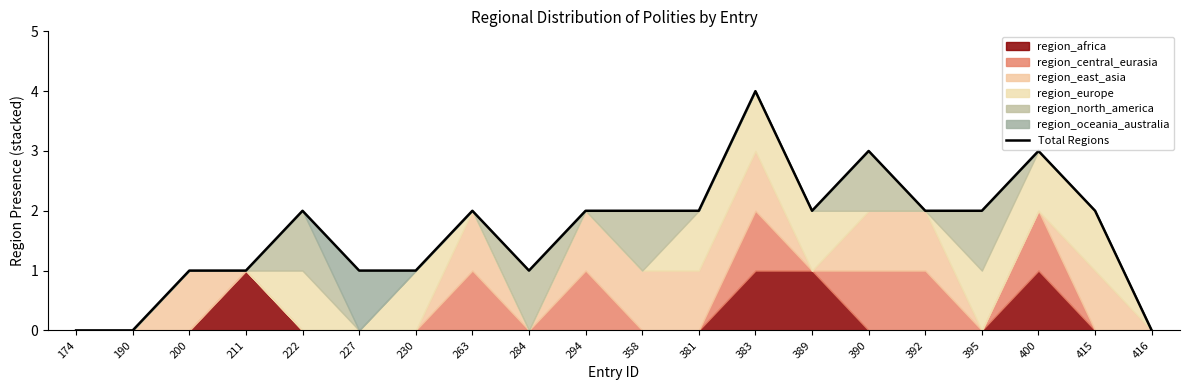

The value at 190 is 0. True or false?

True